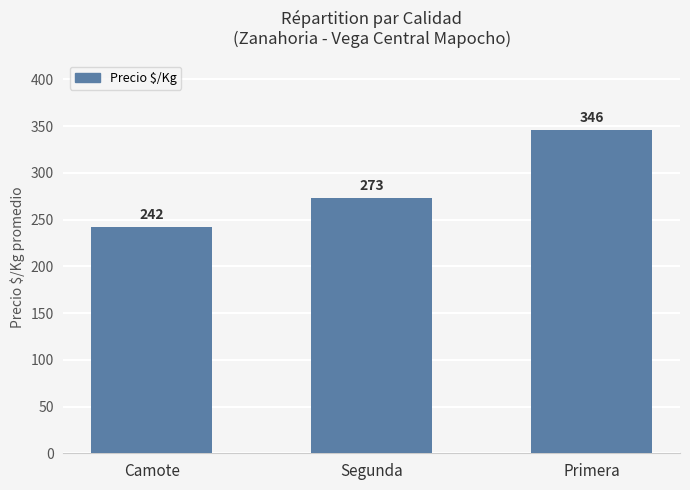

Reading right to left, extract all data points from this chart.

Primera=346	Segunda=273	Camote=242